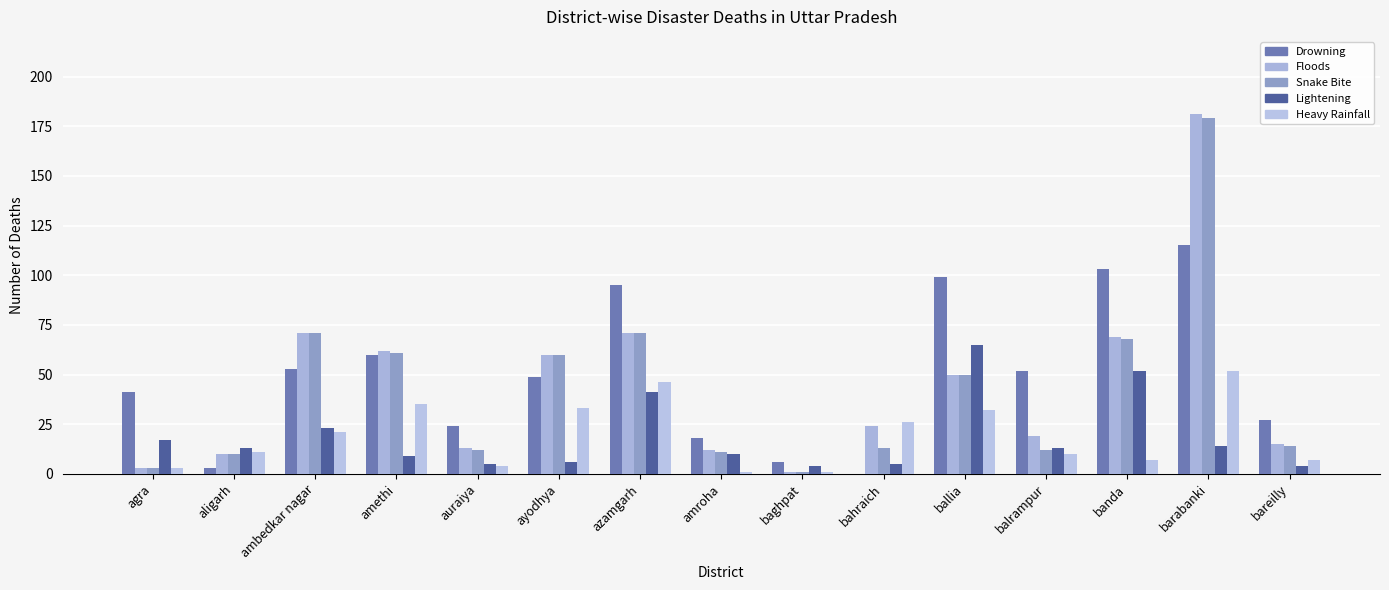

How many categories are shown in the chart?

15